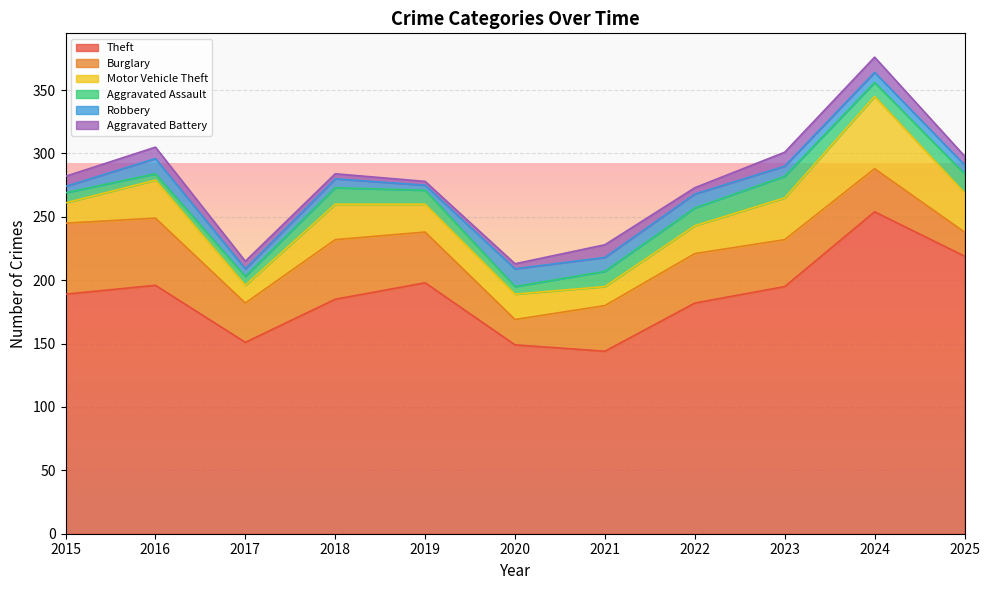

Which series has the largest total across all categories?

Theft